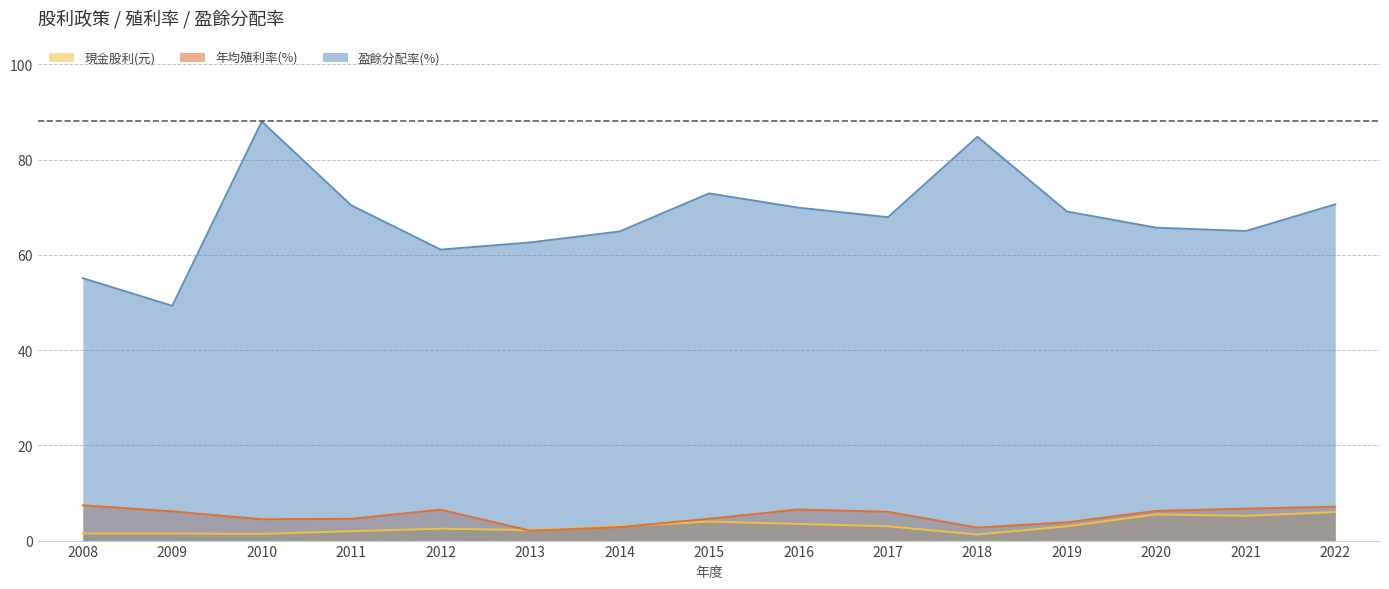

What is the sum of the 盈餘分配率(%) values at 2018 and 2009?

134.1